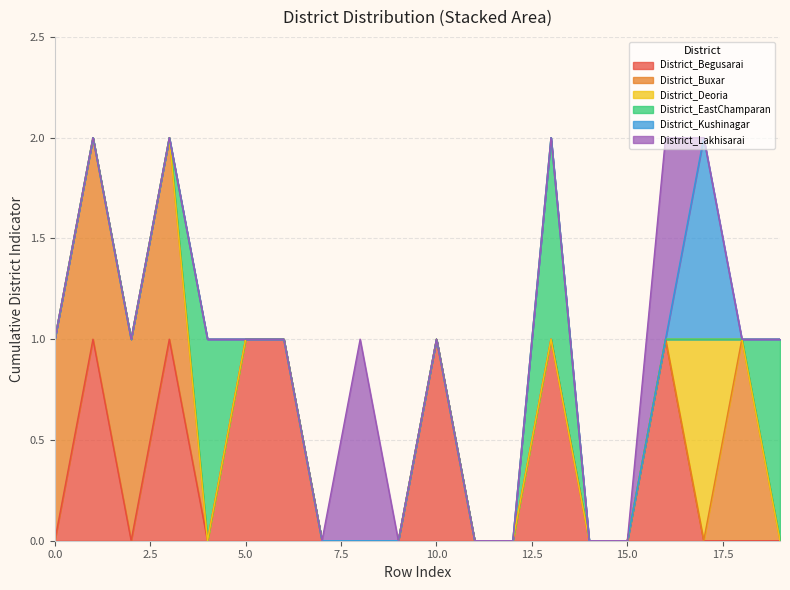

Which series ends up on top after the final intersection of District_Kushinagar and District_Begusarai?

District_Kushinagar